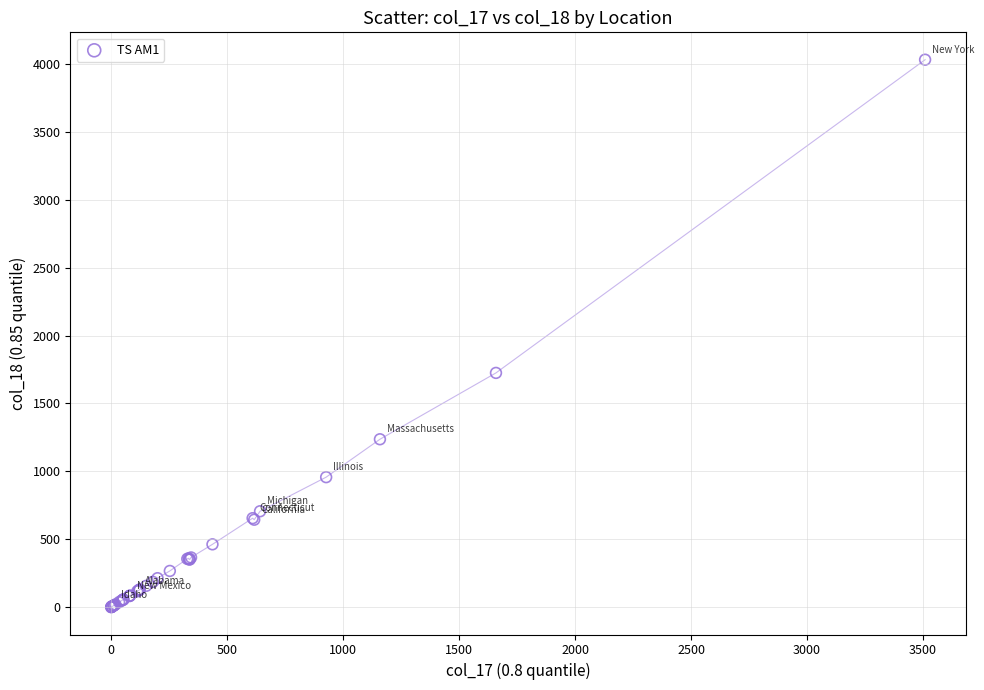

What Y value in the scatter plot is closest to 2015?

1725.0